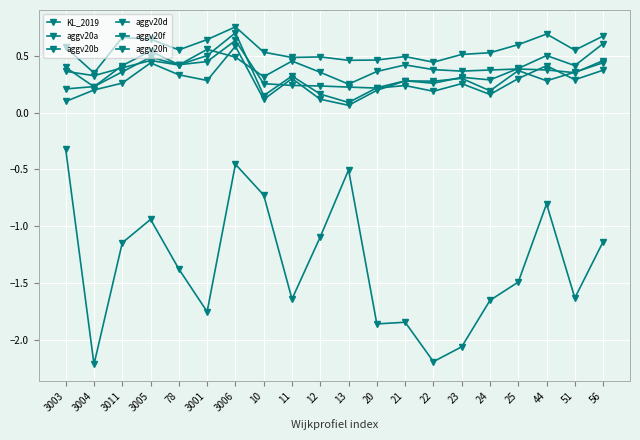

Does the chart have visible grid lines?

Yes